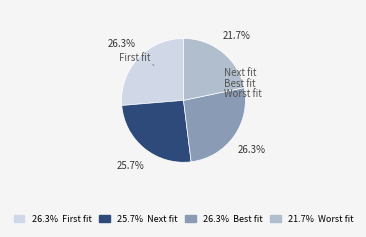

Is the sum of Worst fit and Best fit greater than half?

No